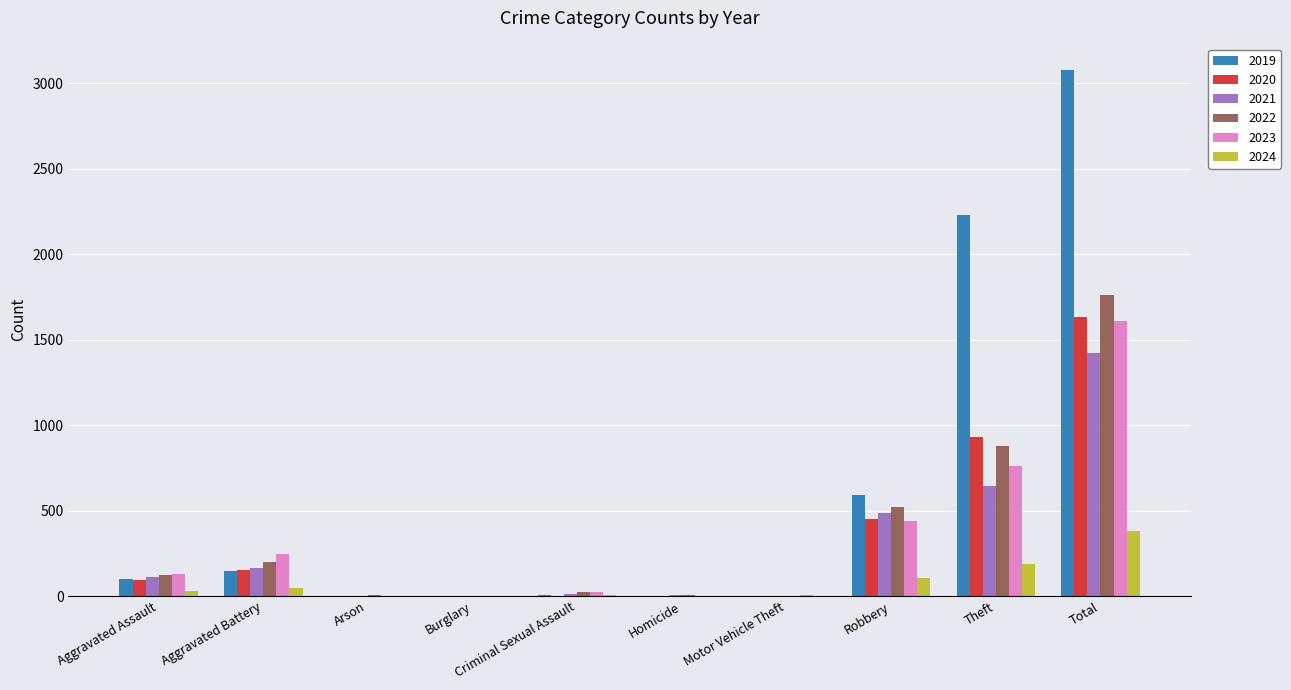

Is it true that 2022 equals -1007 at Burglary?

False